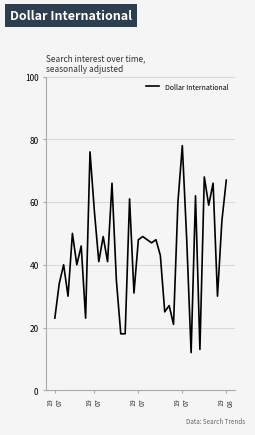

What is the difference between the maximum and second lowest values?

65